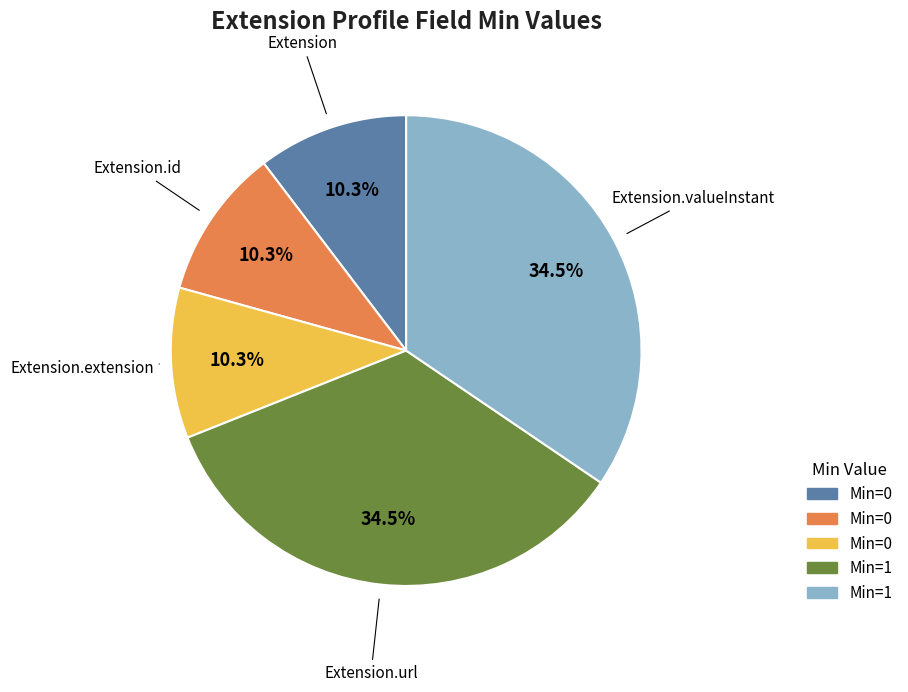

Does any single category account for the majority?

No